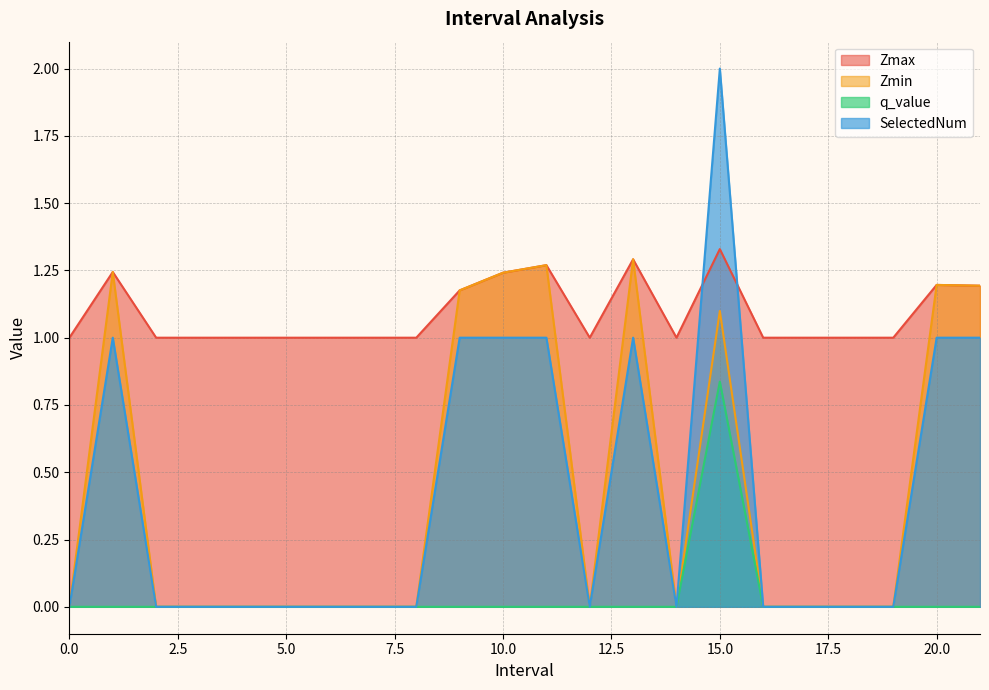

Does the chart display data point markers on the line(s)?

No